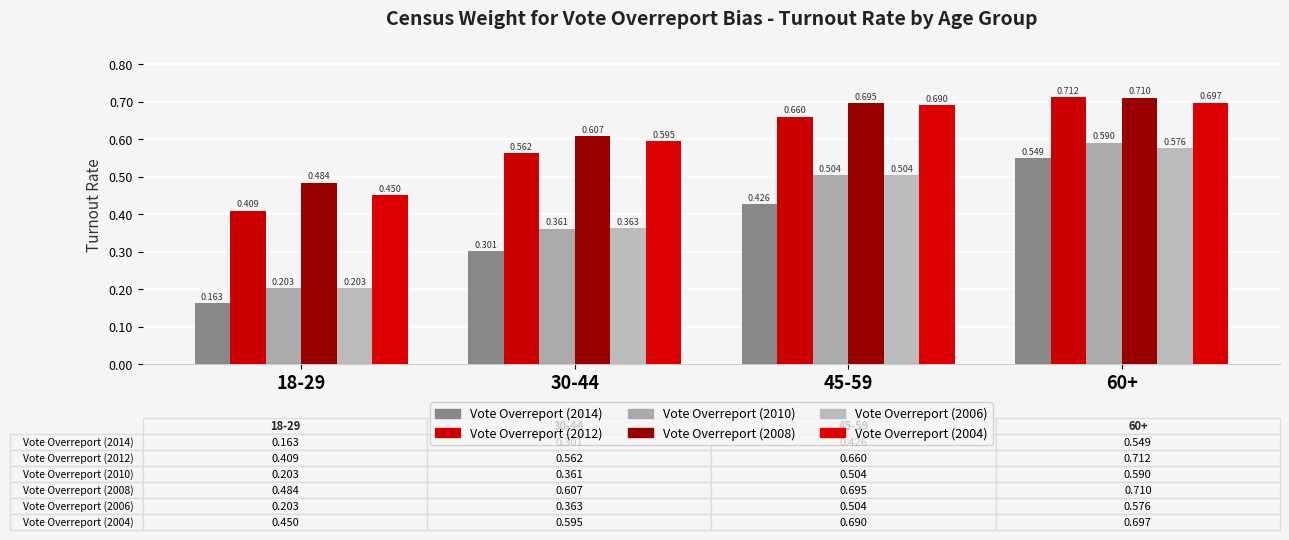

How many Vote Overreport (2008) values are between 0 and 1?

4